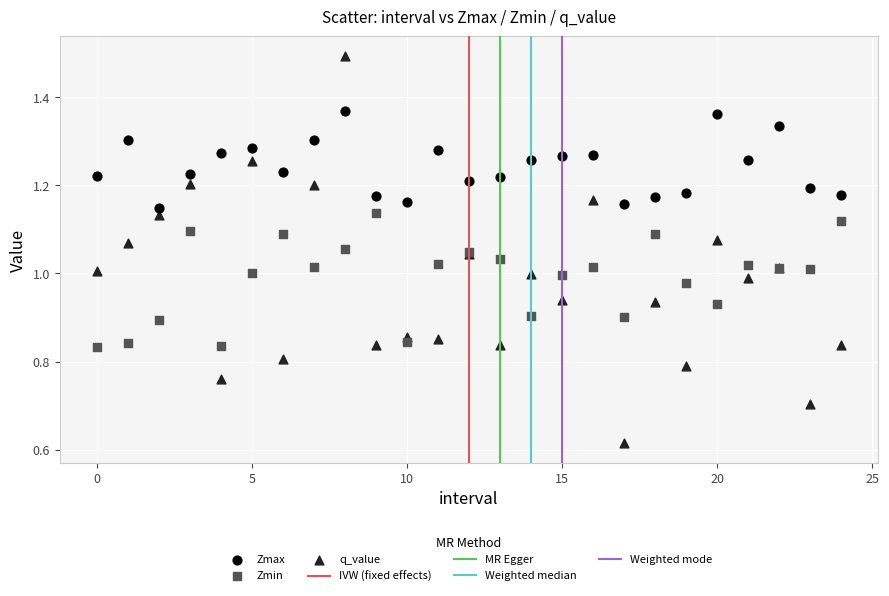

Which series reaches the minimum Y coordinate?

q_value